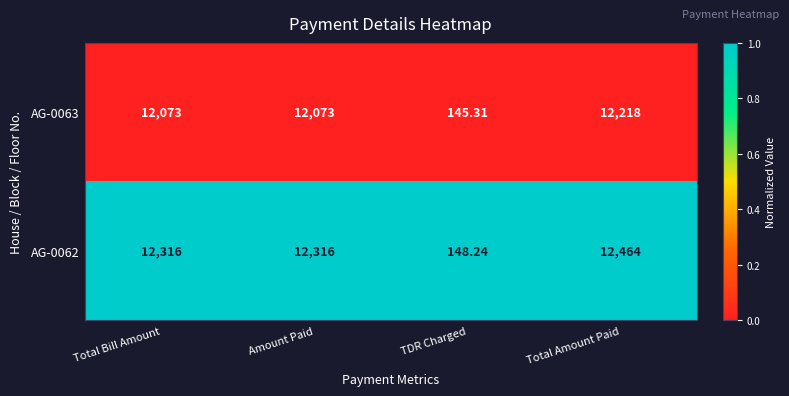

Which category has the lowest value across all series?

TDR Charged